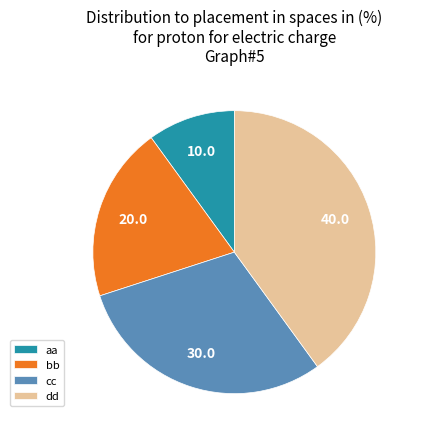

Is it true that aa is 2% of the pie?

False